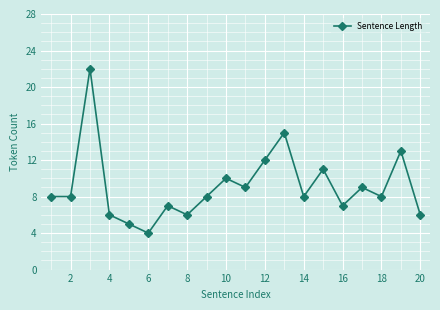

What is the value of the 18th point from the left?

8